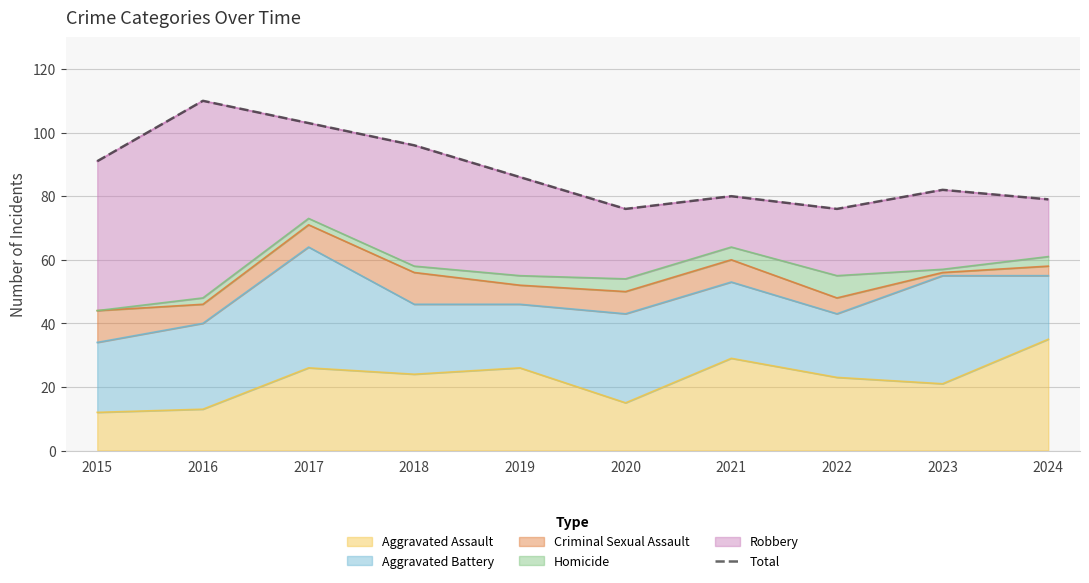

What is the difference between the values at 2022 and 2024?

3